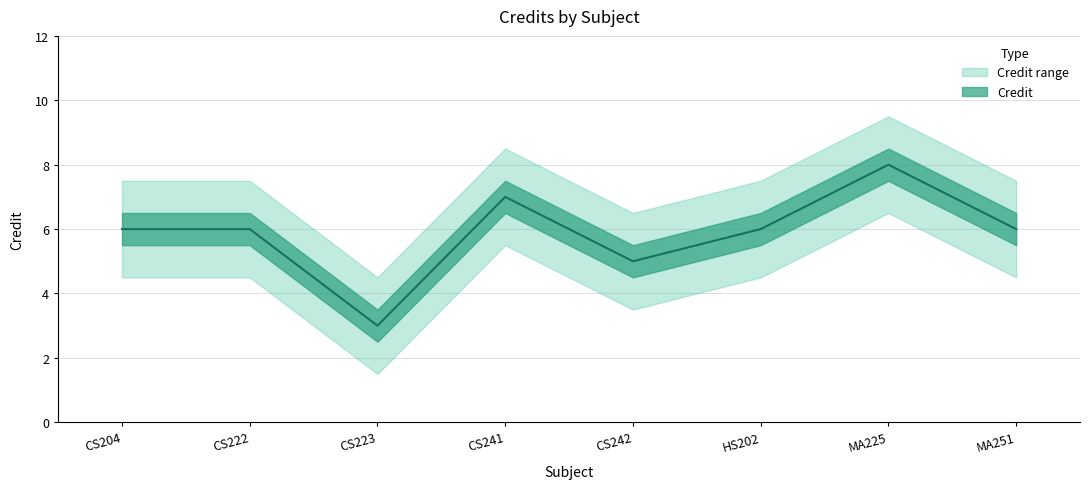

True or false: there are more than 2 points higher than both neighbors.

False